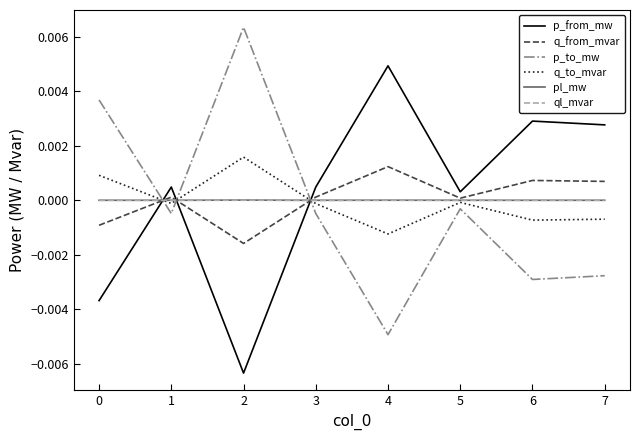

Which series ends up on top after the final intersection of p_to_mw and p_from_mw?

p_from_mw